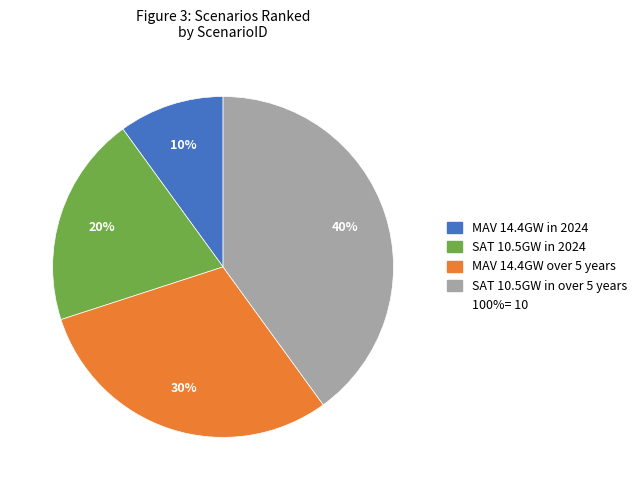

Is there a majority slice in this chart?

No